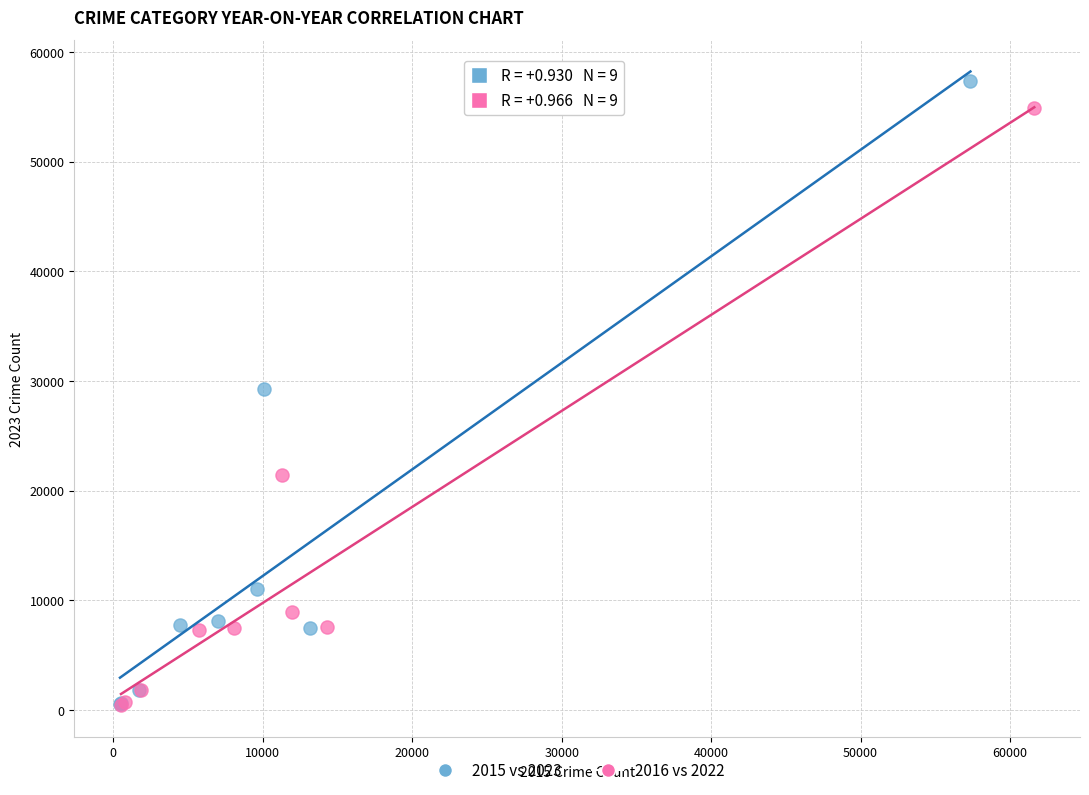

What are all the series names shown in the legend?

2015 vs 2023, 2016 vs 2022